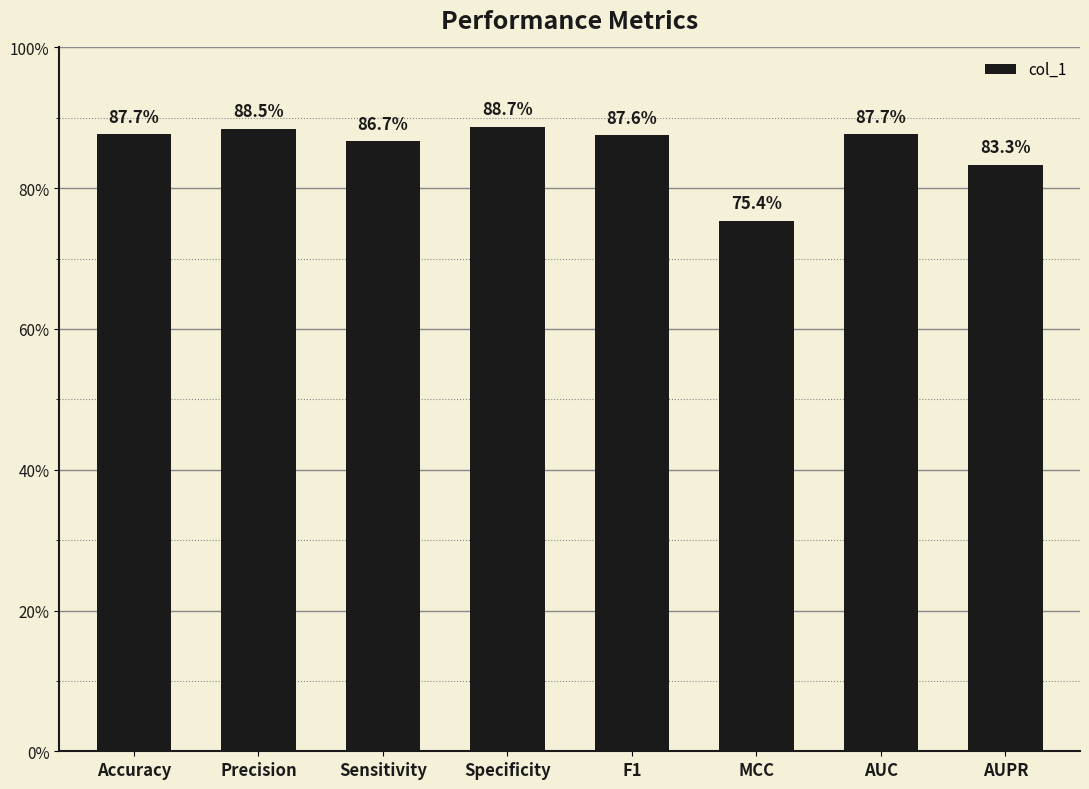

Does the chart contain any negative values?

No